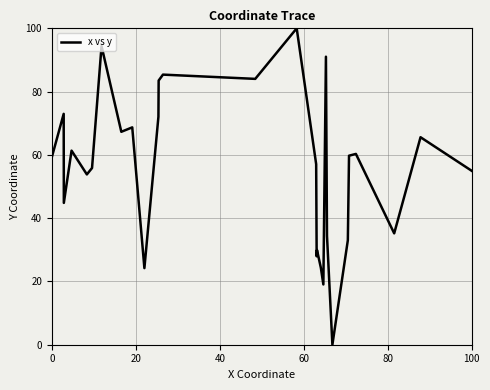

What is the maximum value shown in the chart?

100.0